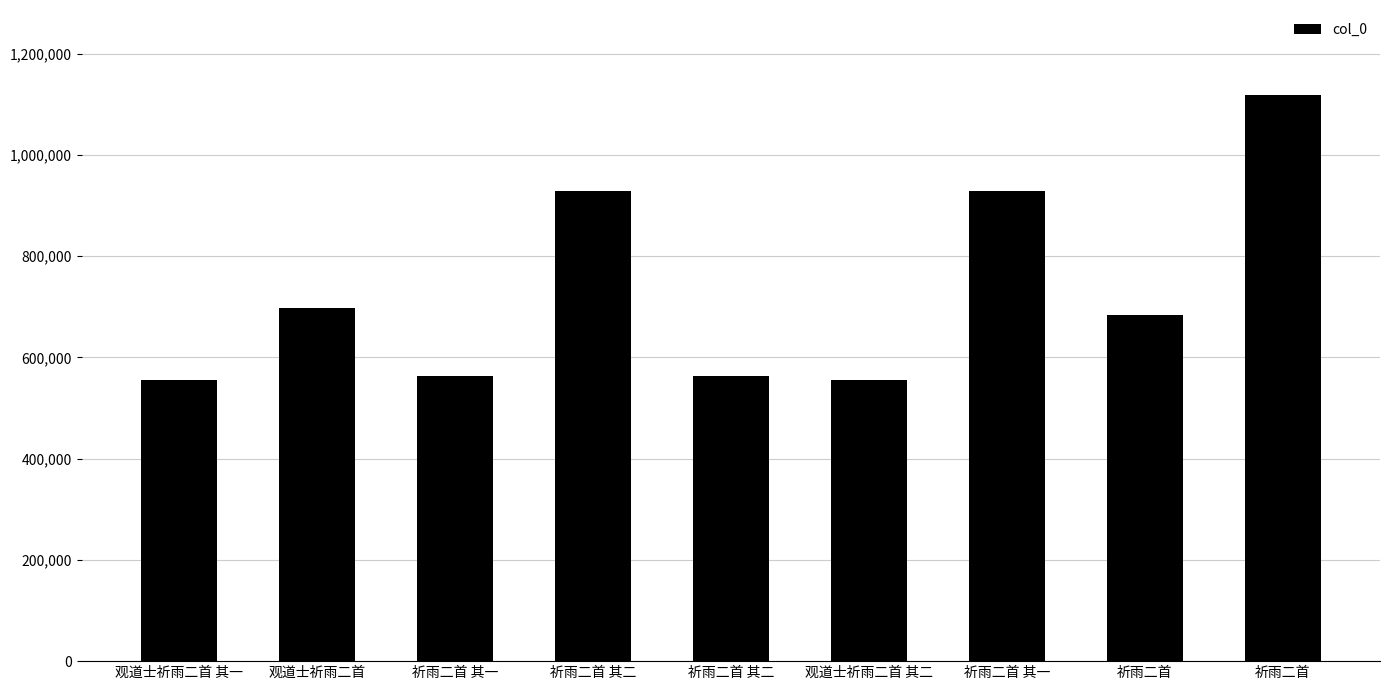

Between 观道士祈雨二首 其二 and 祈雨二首 其一, which is larger?

祈雨二首 其一